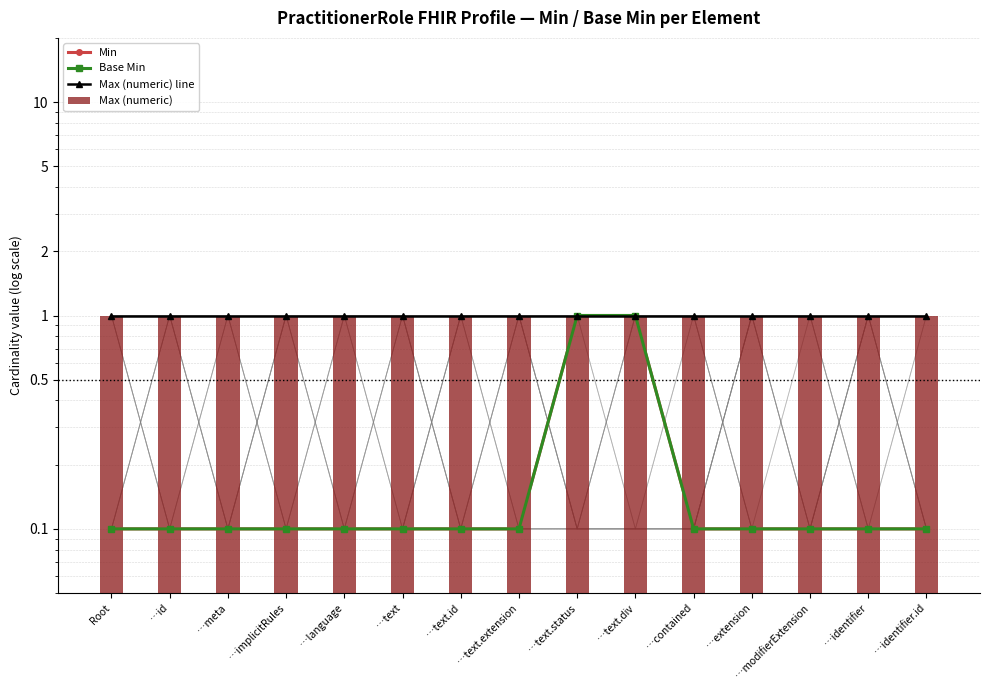

Reading left to right, extract all data points from this chart.

Min: Root=0.1	…id=0.1	…meta=0.1	…implicitRules=0.1	…language=0.1	…text=0.1	…text.id=0.1	…text.extension=0.1	…text.status=1.0	…text.div=1.0	…contained=0.1	…extension=0.1	…modifierExtension=0.1	…identifier=0.1	…identifier.id=0.1
Base Min: Root=0.1	…id=0.1	…meta=0.1	…implicitRules=0.1	…language=0.1	…text=0.1	…text.id=0.1	…text.extension=0.1	…text.status=1.0	…text.div=1.0	…contained=0.1	…extension=0.1	…modifierExtension=0.1	…identifier=0.1	…identifier.id=0.1
Max (numeric) line: Root=1.0	…id=1.0	…meta=1.0	…implicitRules=1.0	…language=1.0	…text=1.0	…text.id=1.0	…text.extension=1.0	…text.status=1.0	…text.div=1.0	…contained=1.0	…extension=1.0	…modifierExtension=1.0	…identifier=1.0	…identifier.id=1.0
Max (numeric): Root=1.0	…id=1.0	…meta=1.0	…implicitRules=1.0	…language=1.0	…text=1.0	…text.id=1.0	…text.extension=1.0	…text.status=1.0	…text.div=1.0	…contained=1.0	…extension=1.0	…modifierExtension=1.0	…identifier=1.0	…identifier.id=1.0